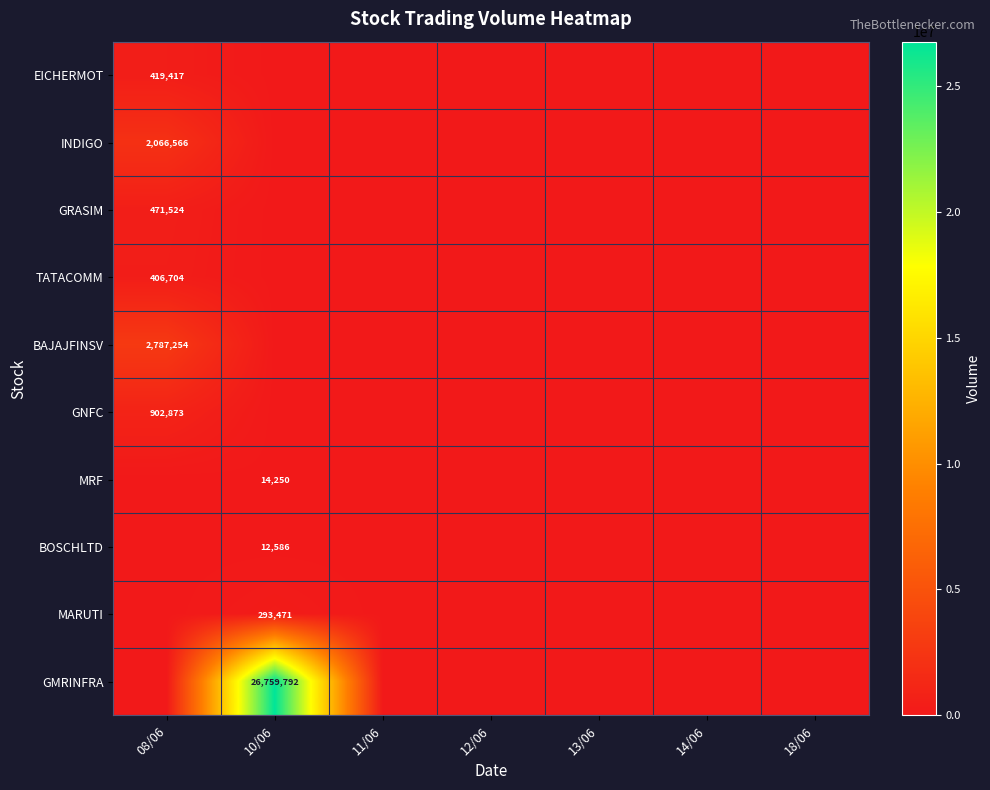

How many values in BOSCHLTD are above zero?

1